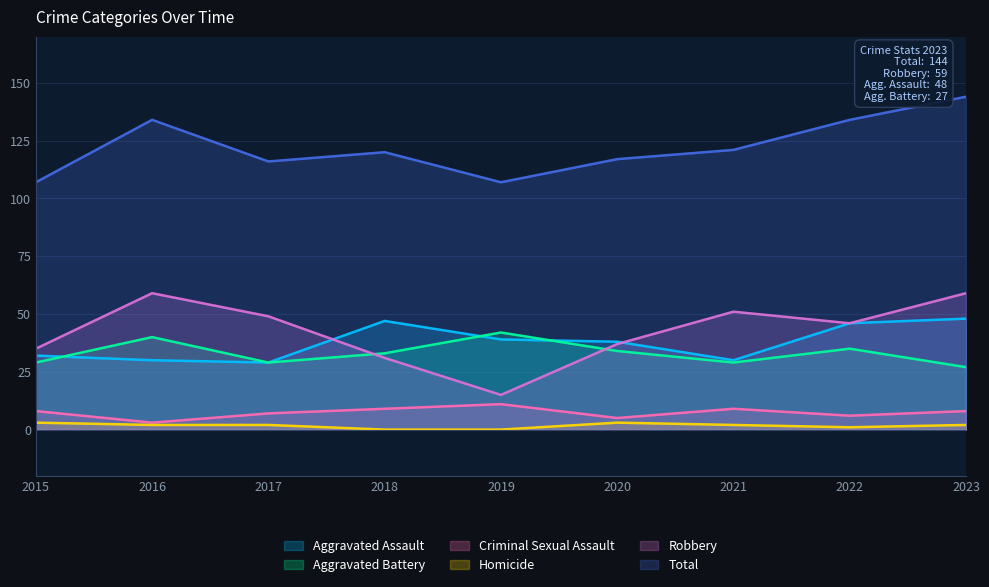

Reading left to right, transcribe all the data shown in this chart.

Aggravated Assault: 2015=32	2016=30	2017=29	2018=47	2019=39	2020=38	2021=30	2022=46	2023=48
Aggravated Battery: 2015=29	2016=40	2017=29	2018=33	2019=42	2020=34	2021=29	2022=35	2023=27
Criminal Sexual Assault: 2015=8	2016=3	2017=7	2018=9	2019=11	2020=5	2021=9	2022=6	2023=8
Homicide: 2015=3	2016=2	2017=2	2018=0	2019=0	2020=3	2021=2	2022=1	2023=2
Robbery: 2015=35	2016=59	2017=49	2018=31	2019=15	2020=37	2021=51	2022=46	2023=59
Total: 2015=107	2016=134	2017=116	2018=120	2019=107	2020=117	2021=121	2022=134	2023=144